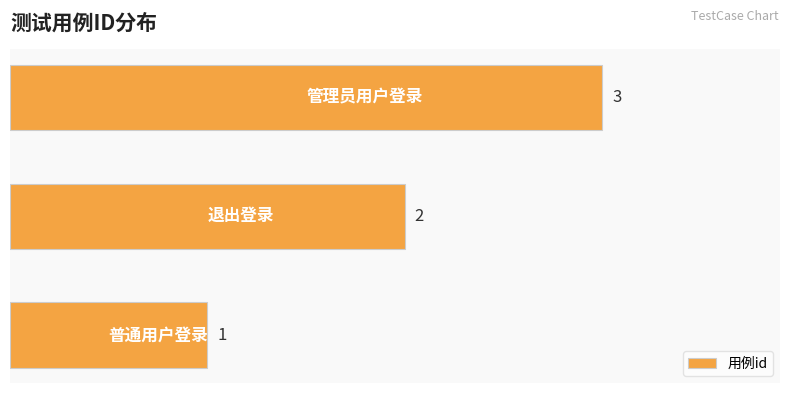

What is the sum of all values?

6